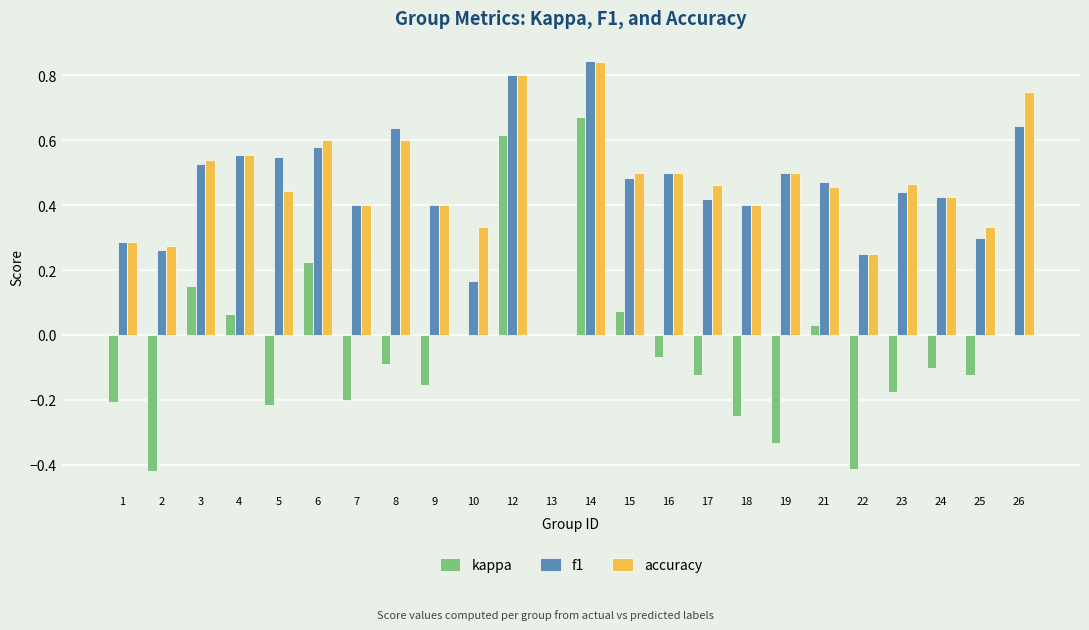

How many data points in f1 are above 0?

23